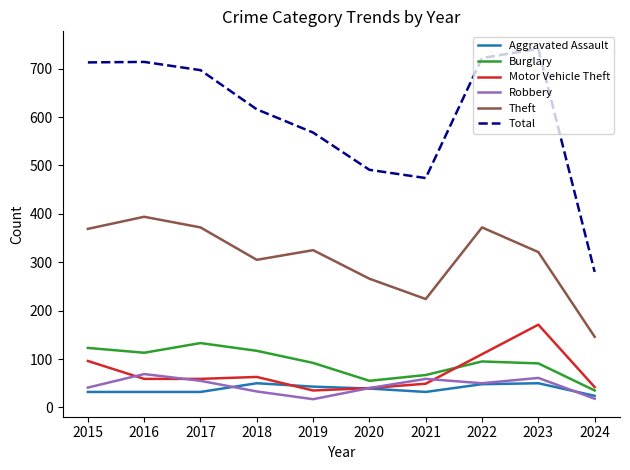

At which label is Total closest to 510?

2020